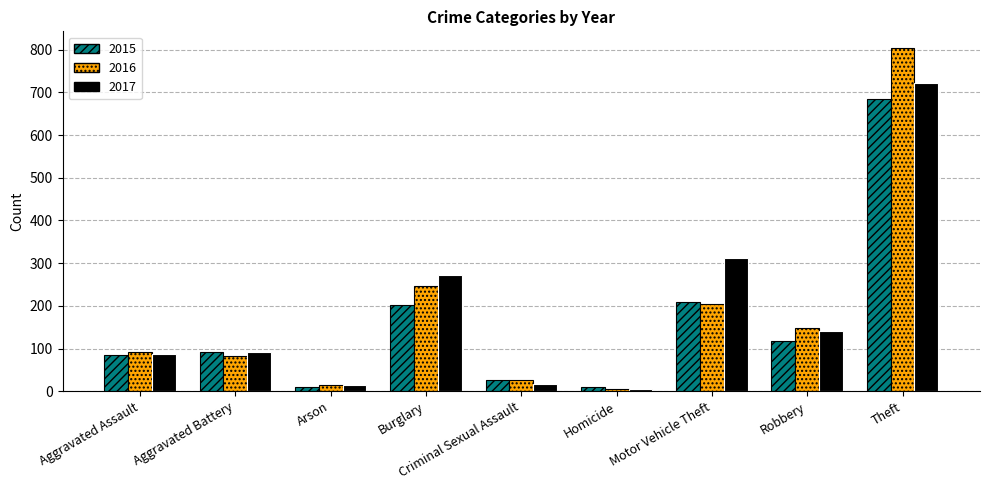

List the series in order of their peak value, lowest first.

2015, 2017, 2016